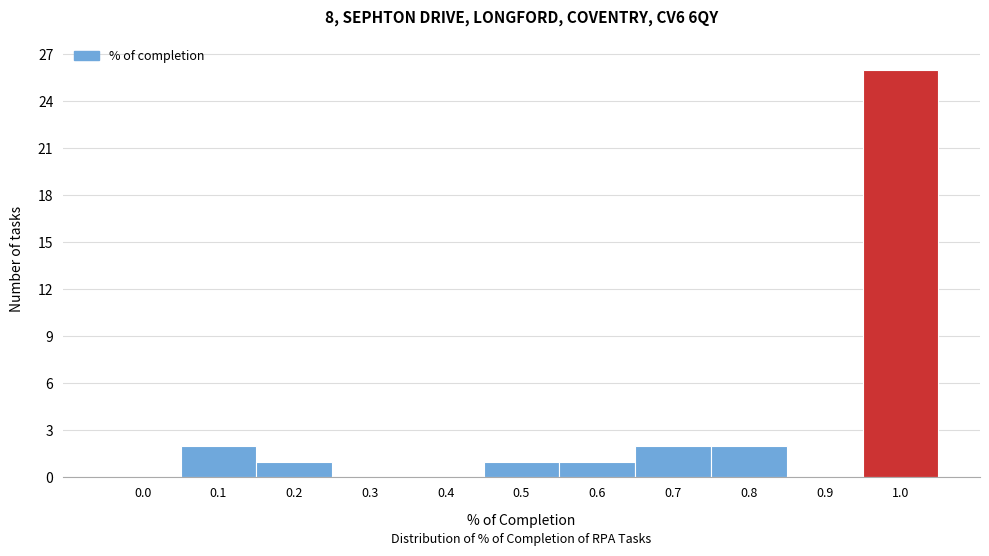

Reading left to right, what are all the values shown in this chart?

0.0=0	0.1=2	0.2=1	0.3=0	0.4=0	0.5=1	0.6=1	0.7=2	0.8=2	0.9=0	1.0=26